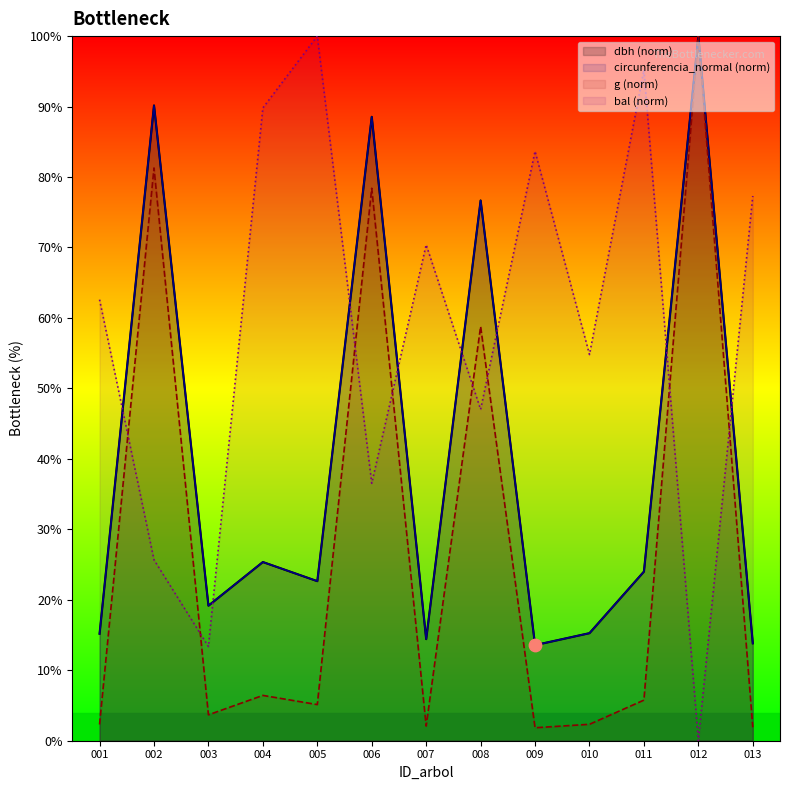

At which category is the sum across all series the highest?

012